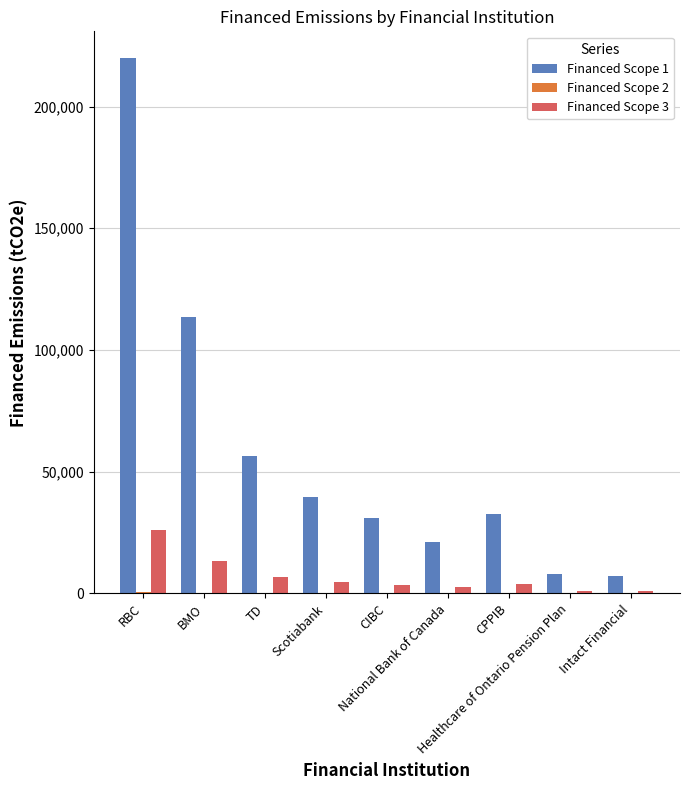

True or false: Financed Scope 1 has a value of 39445.5 at Scotiabank.

True